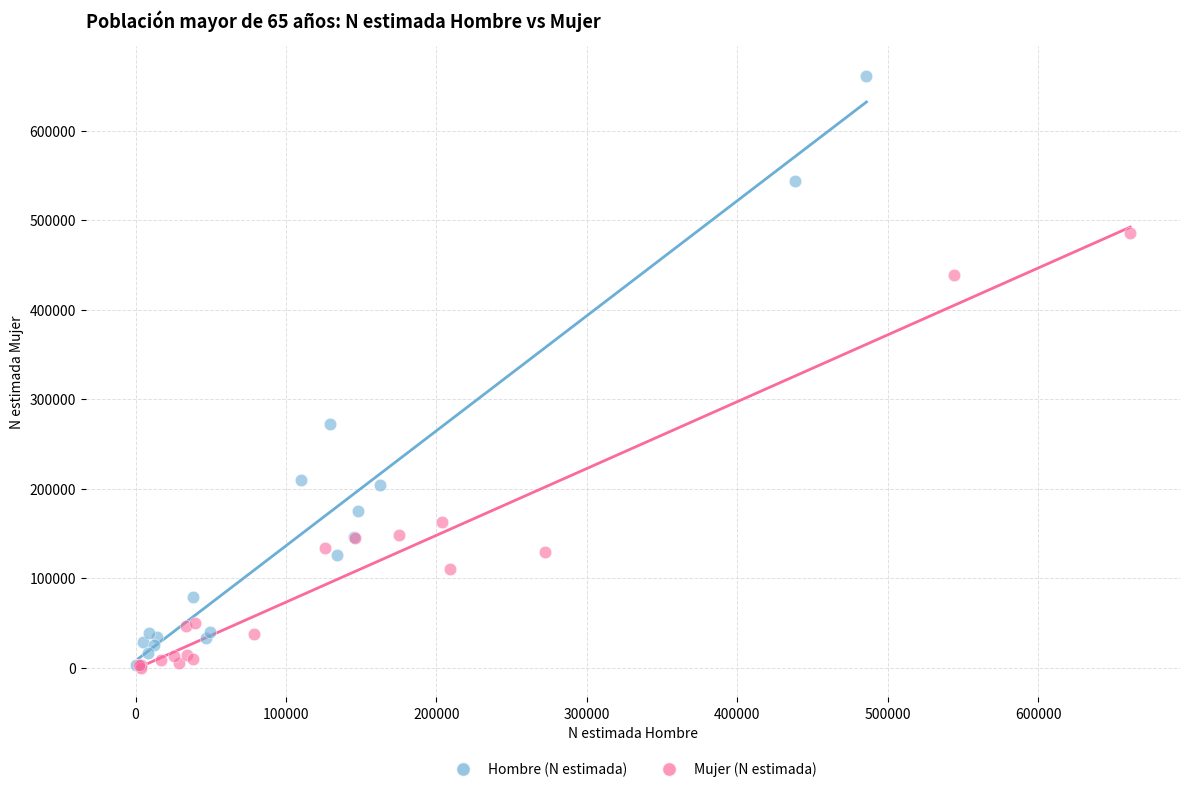

Which series has the largest Y range (max minus min)?

Hombre (N estimada)